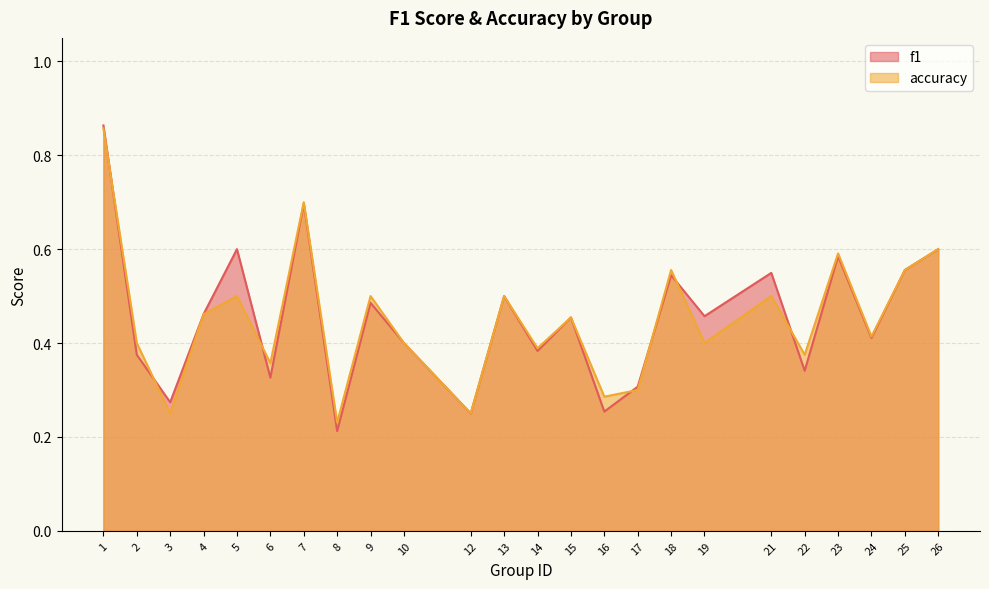

Does the chart have visible grid lines?

Yes